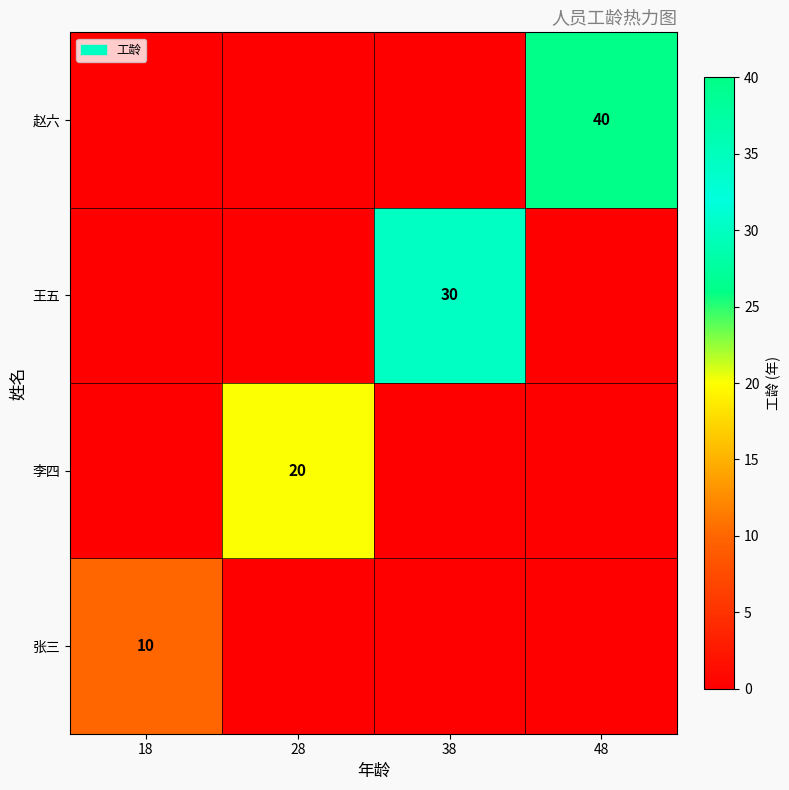

Between 38 and 28, which is larger?

38